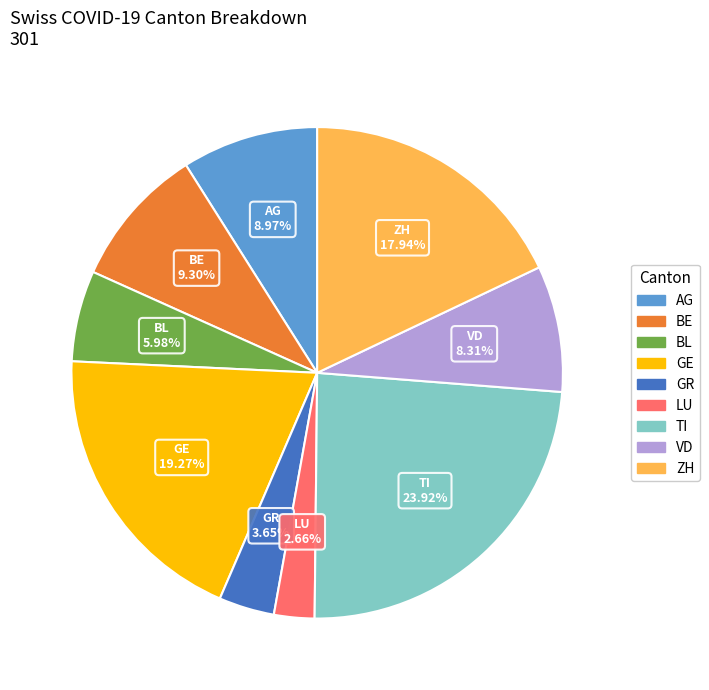

Which slice is the smallest?

LU